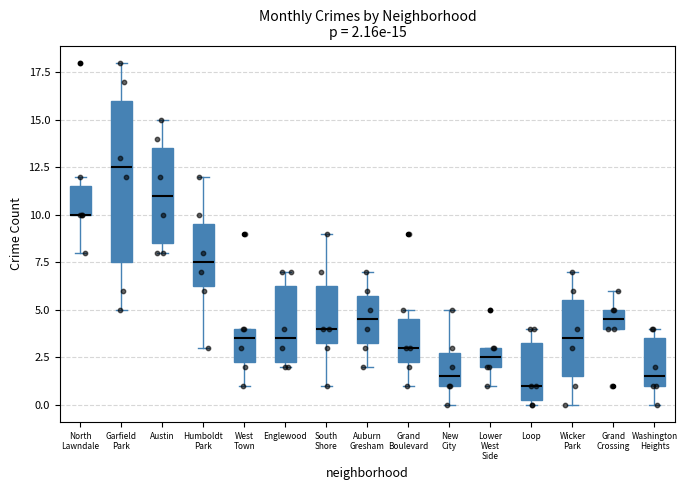

Comparing the boxes themselves (not the whiskers), which one is the tallest?

Garfield Park